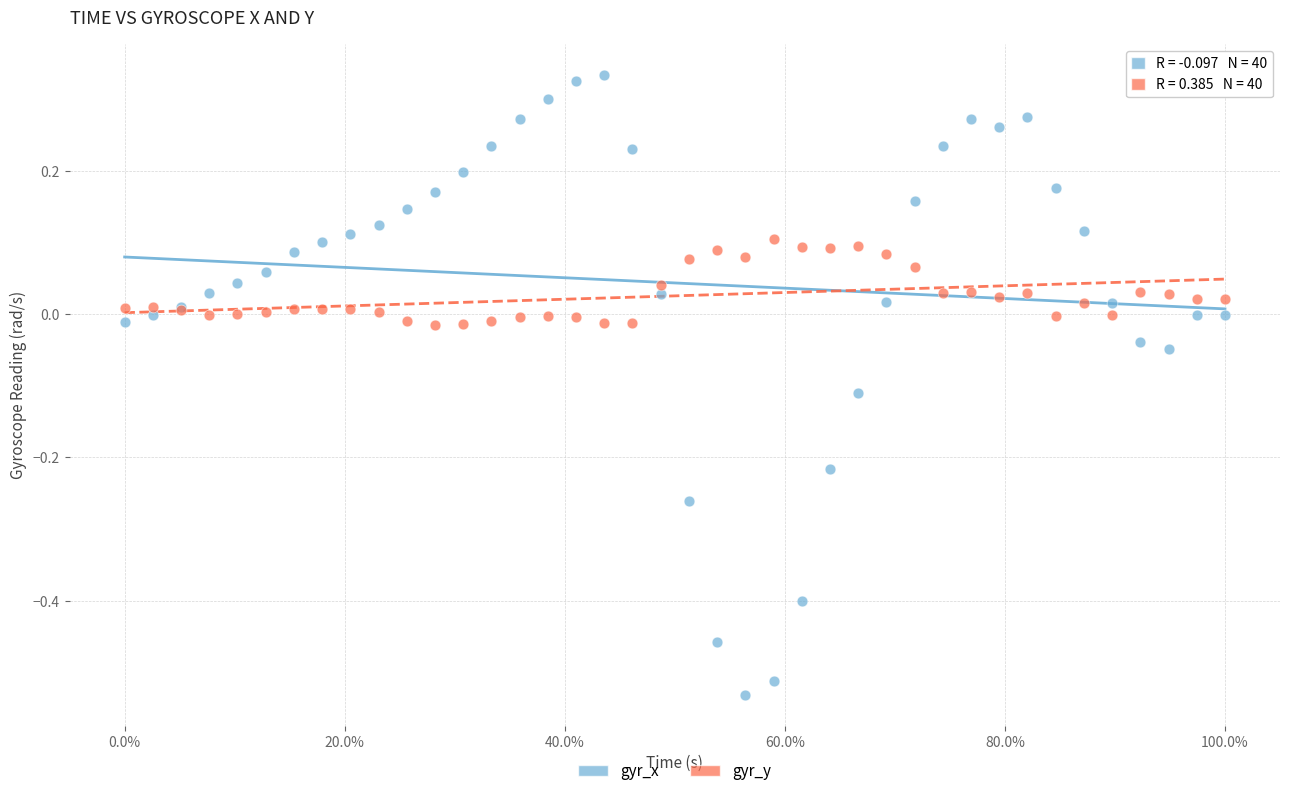

Which series contains the highest Y value?

gyr_x